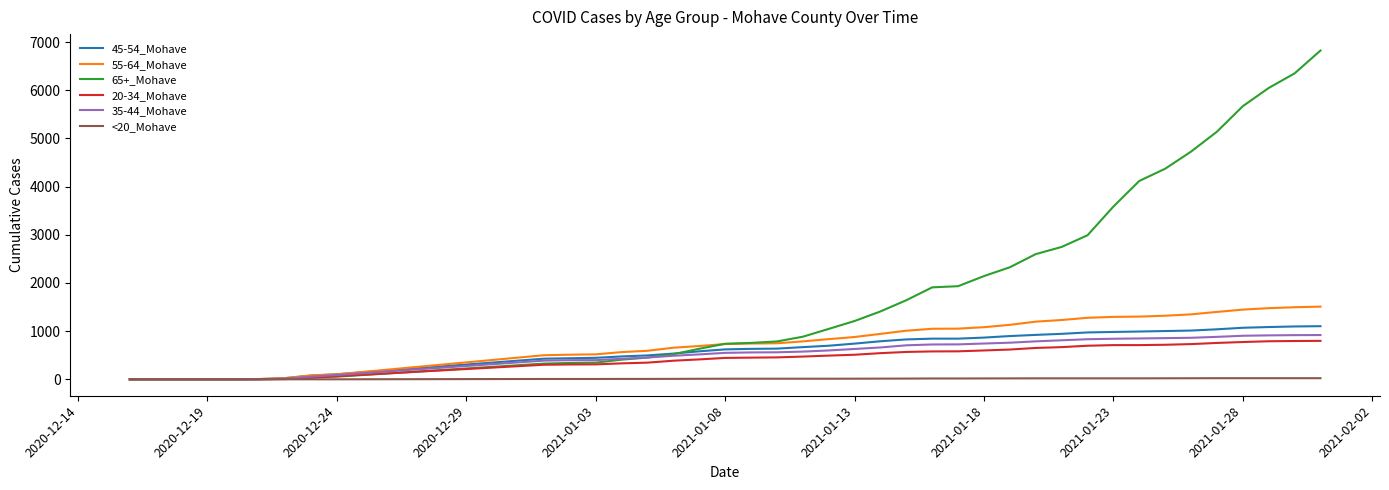

Which series has the largest range (max minus min)?

65+_Mohave